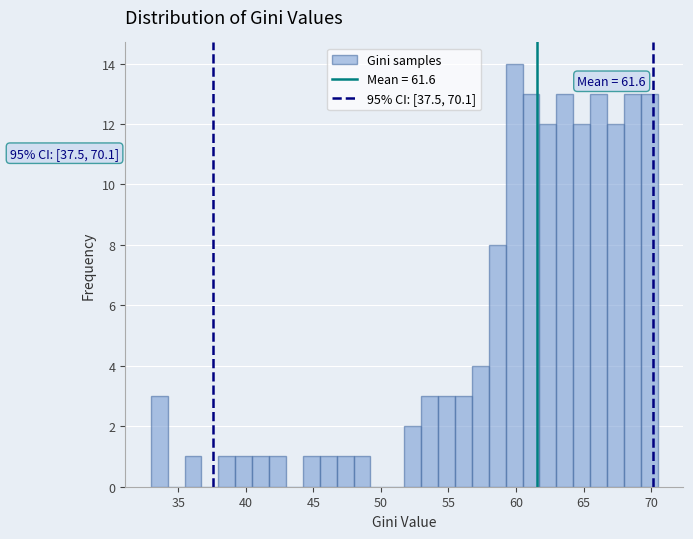

Around what value on the x-axis is the tallest bar? Give the approximate position of its centre, as read against the axis.

60.0